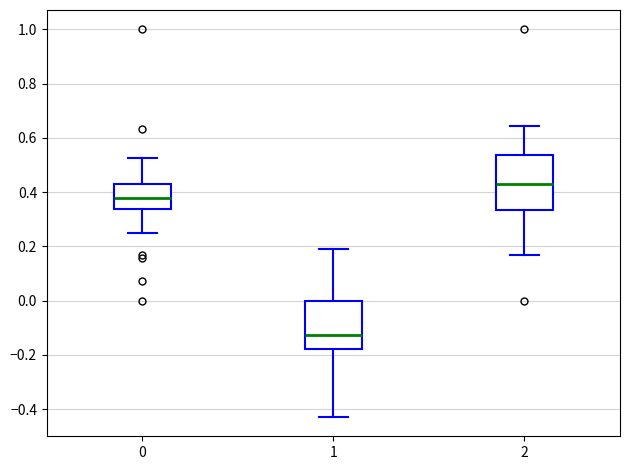

Reading left to right, read every box against the y-axis: the position of its median line, the range the box covers, and the ends of its whiskers. The values are not printed on the chart, so give them approximately, as read against the axis.

0: median 0.38, box 0.34 to 0.44, whiskers 0.26 to 0.52
1: median -0.12, box -0.18 to 0.00, whiskers -0.42 to 0.18
2: median 0.42, box 0.34 to 0.54, whiskers 0.16 to 0.64